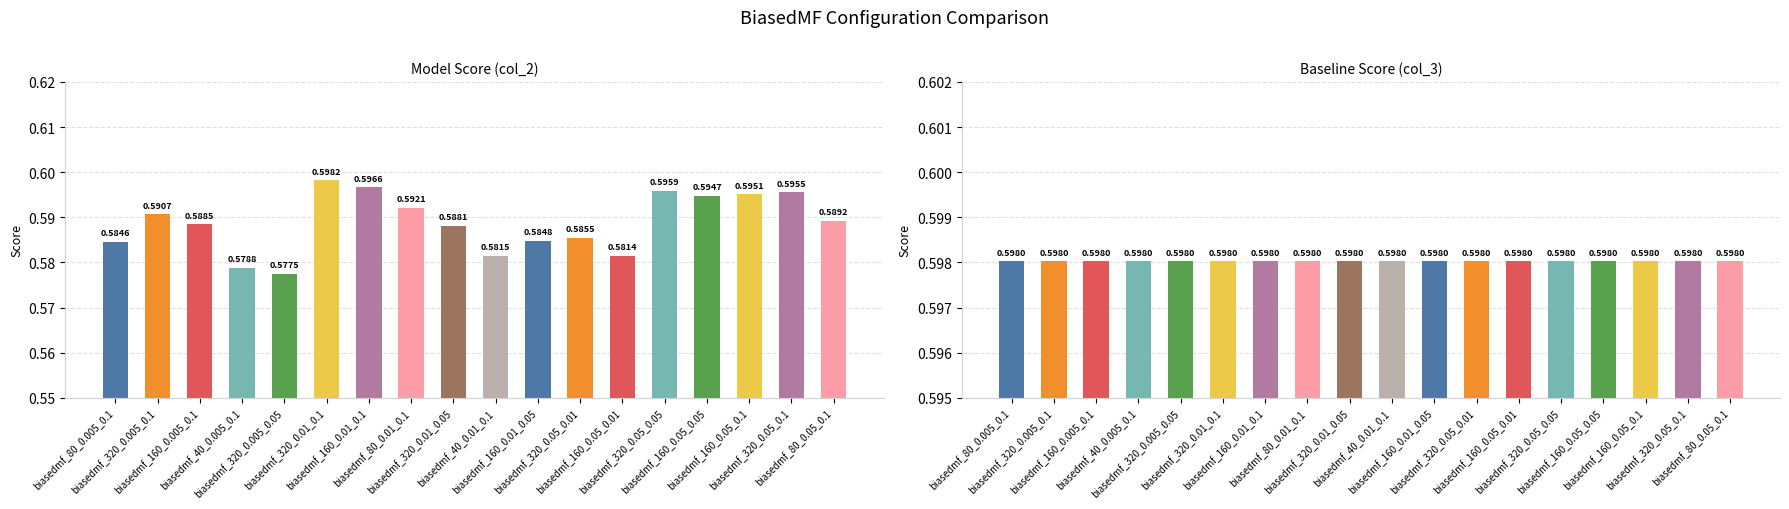

Reading left to right, list all the values displayed in this chart.

col_2: biasedmf_80_0.005_0.1=0.6	biasedmf_320_0.005_0.1=0.6	biasedmf_160_0.005_0.1=0.6	biasedmf_40_0.005_0.1=0.6	biasedmf_320_0.005_0.05=0.6	biasedmf_320_0.01_0.1=0.6	biasedmf_160_0.01_0.1=0.6	biasedmf_80_0.01_0.1=0.6	biasedmf_320_0.01_0.05=0.6	biasedmf_40_0.01_0.1=0.6	biasedmf_160_0.01_0.05=0.6	biasedmf_320_0.05_0.01=0.6	biasedmf_160_0.05_0.01=0.6	biasedmf_320_0.05_0.05=0.6	biasedmf_160_0.05_0.05=0.6	biasedmf_160_0.05_0.1=0.6	biasedmf_320_0.05_0.1=0.6	biasedmf_80_0.05_0.1=0.6
col_3: biasedmf_80_0.005_0.1=0.6	biasedmf_320_0.005_0.1=0.6	biasedmf_160_0.005_0.1=0.6	biasedmf_40_0.005_0.1=0.6	biasedmf_320_0.005_0.05=0.6	biasedmf_320_0.01_0.1=0.6	biasedmf_160_0.01_0.1=0.6	biasedmf_80_0.01_0.1=0.6	biasedmf_320_0.01_0.05=0.6	biasedmf_40_0.01_0.1=0.6	biasedmf_160_0.01_0.05=0.6	biasedmf_320_0.05_0.01=0.6	biasedmf_160_0.05_0.01=0.6	biasedmf_320_0.05_0.05=0.6	biasedmf_160_0.05_0.05=0.6	biasedmf_160_0.05_0.1=0.6	biasedmf_320_0.05_0.1=0.6	biasedmf_80_0.05_0.1=0.6